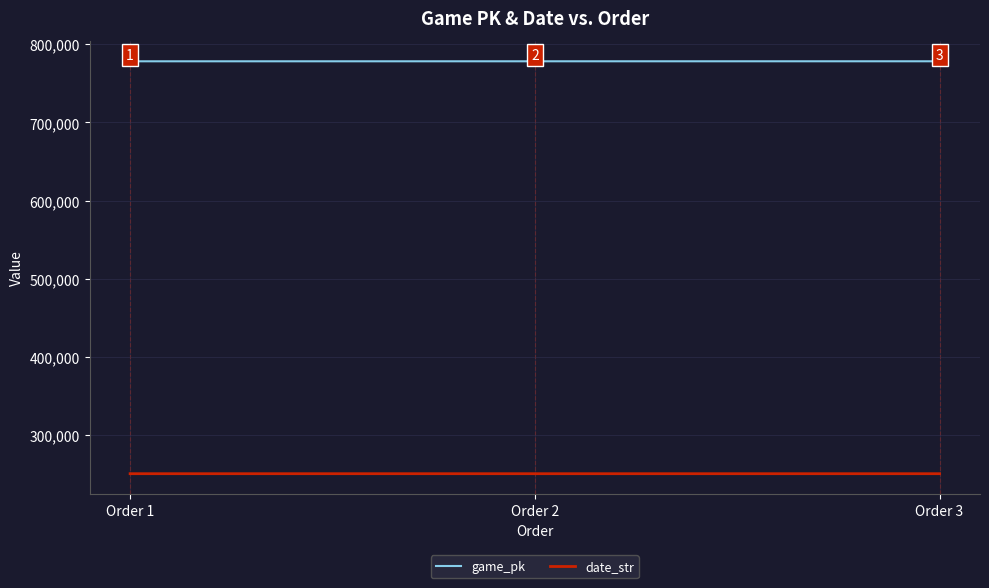

Reading left to right, list all the values displayed in this chart.

game_pk: Order 1=778120	Order 2=778137	Order 3=778147
date_str: Order 1=250429	Order 2=250428	Order 3=250427